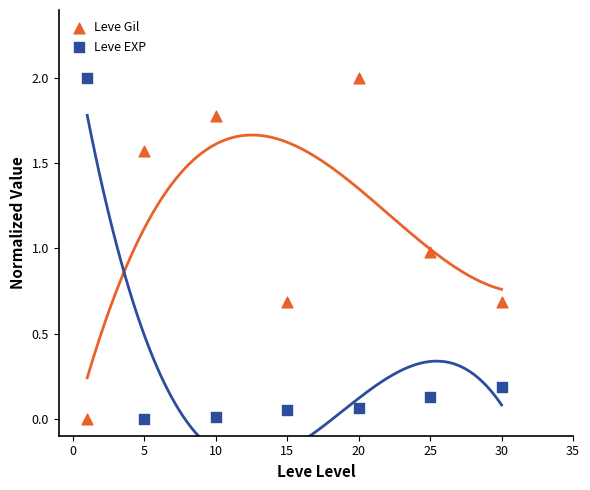

Across all data points, what is the range of X values (max minus min)?

29.0